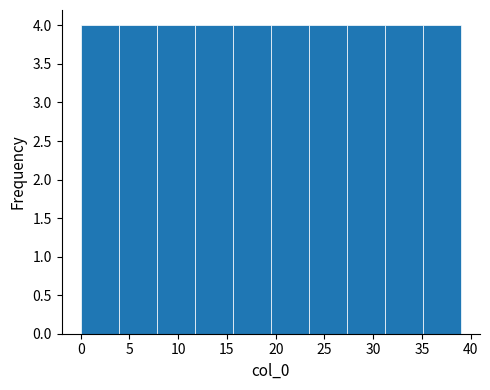

What is the height of the bar covering 3.9 to 7.8 on the x-axis? Neither the bar edges nor the heights are printed on the chart, so give them approximately, as read against the axes.

4